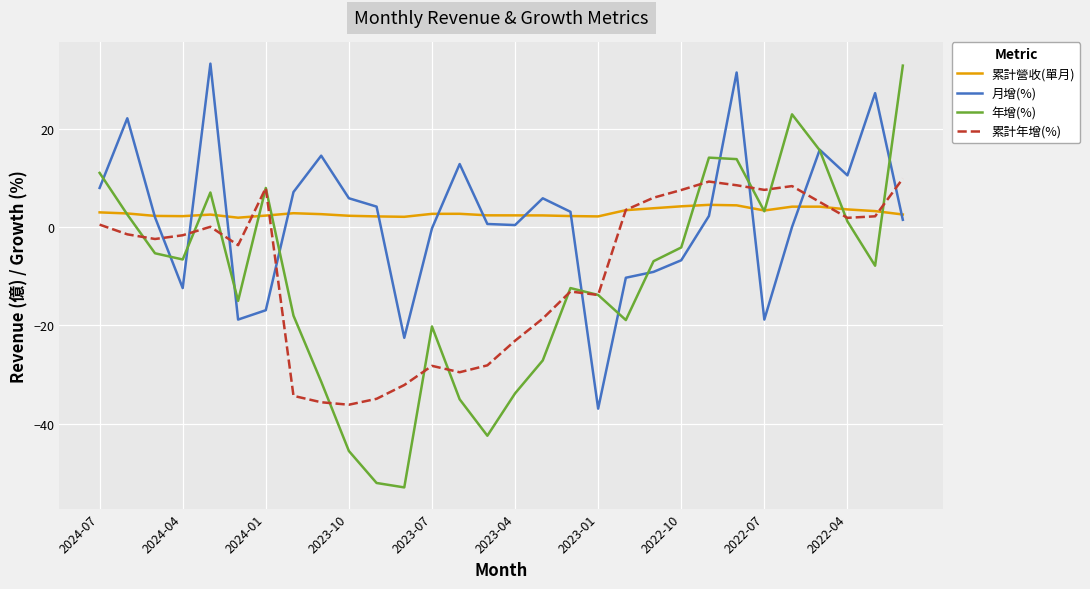

Which series has the largest range (max minus min)?

年增(%)